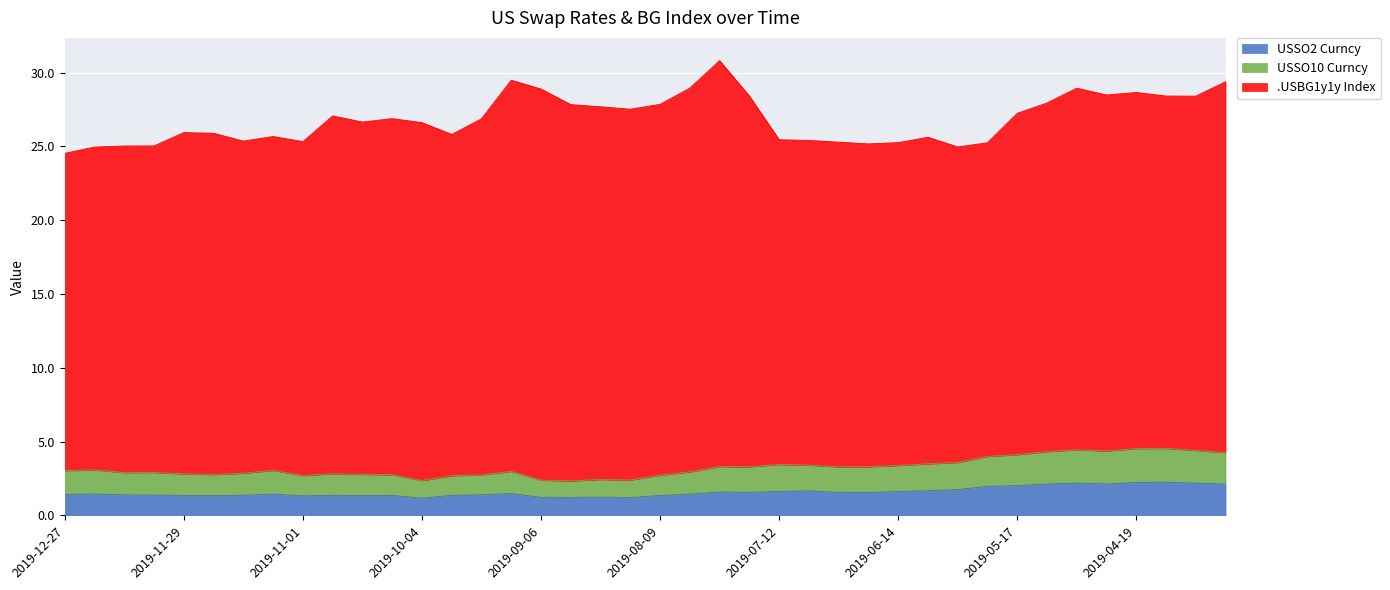

Is it true that USSO2 Curncy equals 1.6 at 2019-07-12?

True